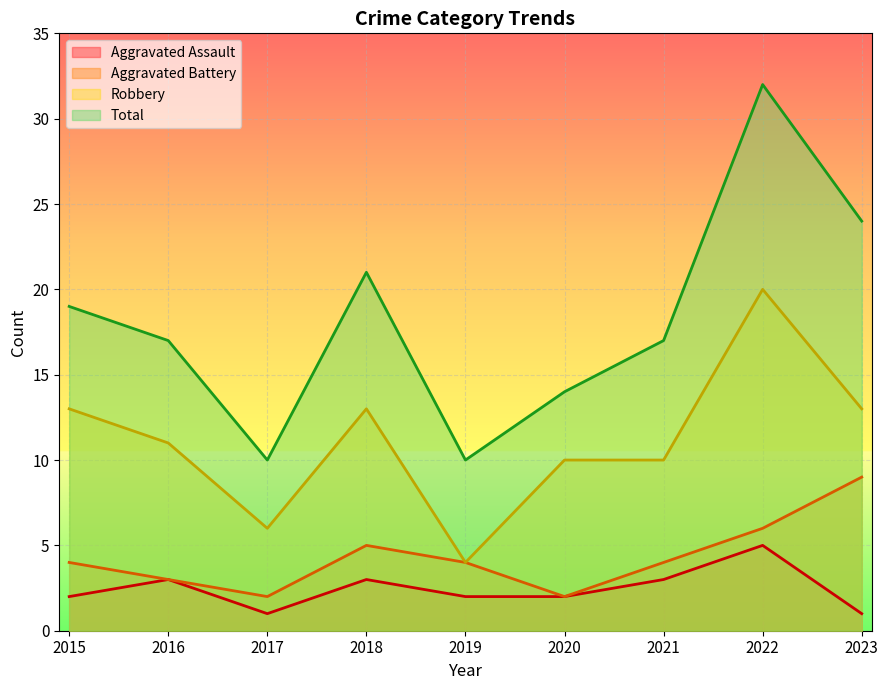

Which series has the largest total across all categories?

Total